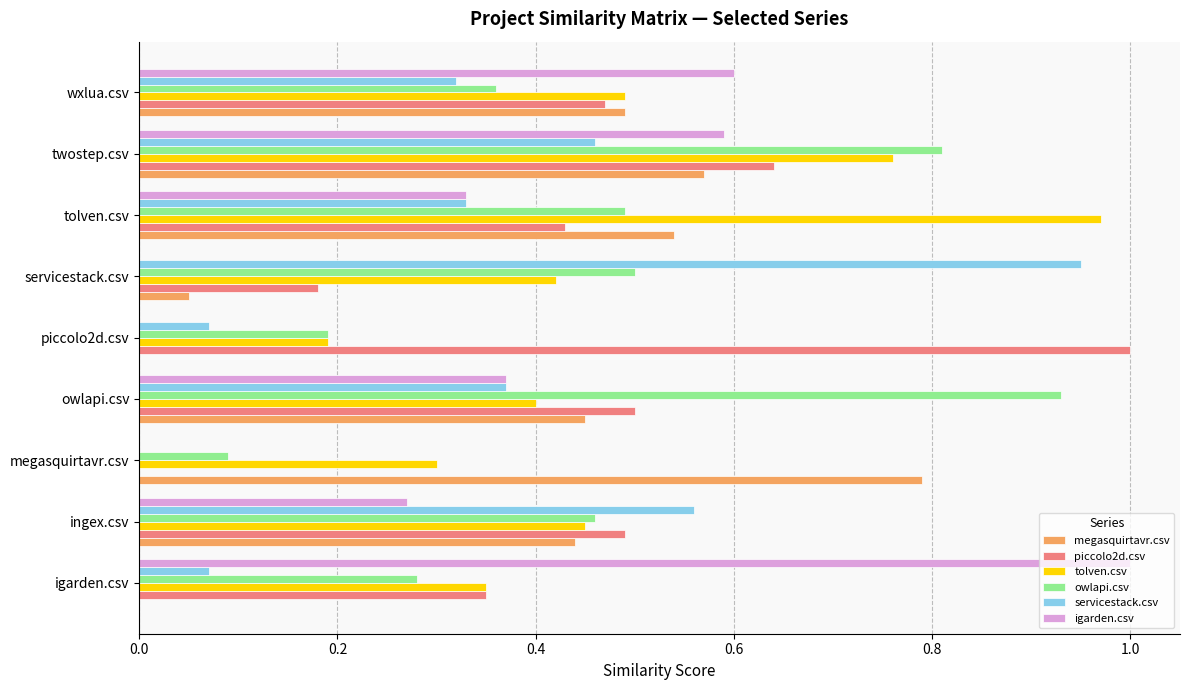

Is it true that servicestack.csv equals 0.9 at ingex.csv?

False